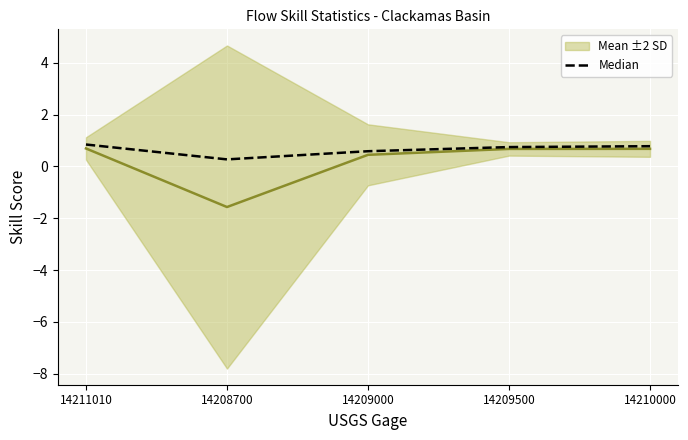

Reading left to right, list all the values displayed in this chart.

Mean ±2 SD: 14211010=0.7	14208700=-1.6	14209000=0.5	14209500=0.7	14210000=0.7
Median: 14211010=0.8	14208700=0.3	14209000=0.6	14209500=0.8	14210000=0.8